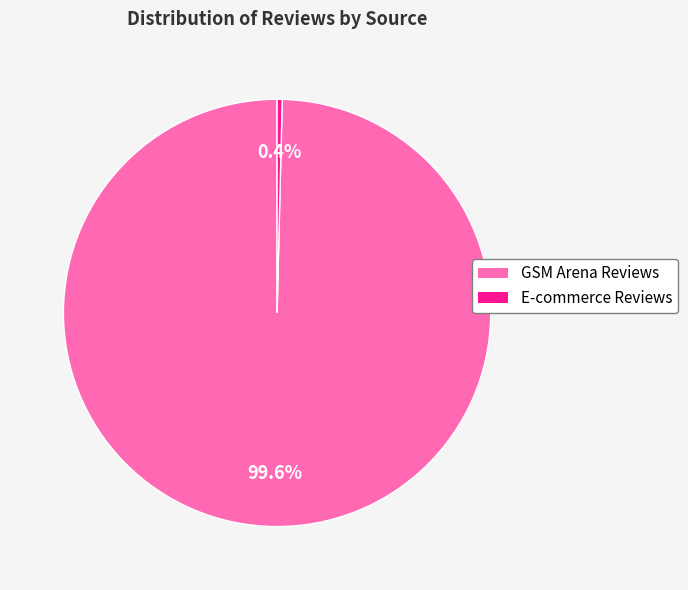

To the nearest percent, what is the difference between the largest and smallest slice percentages?

99%